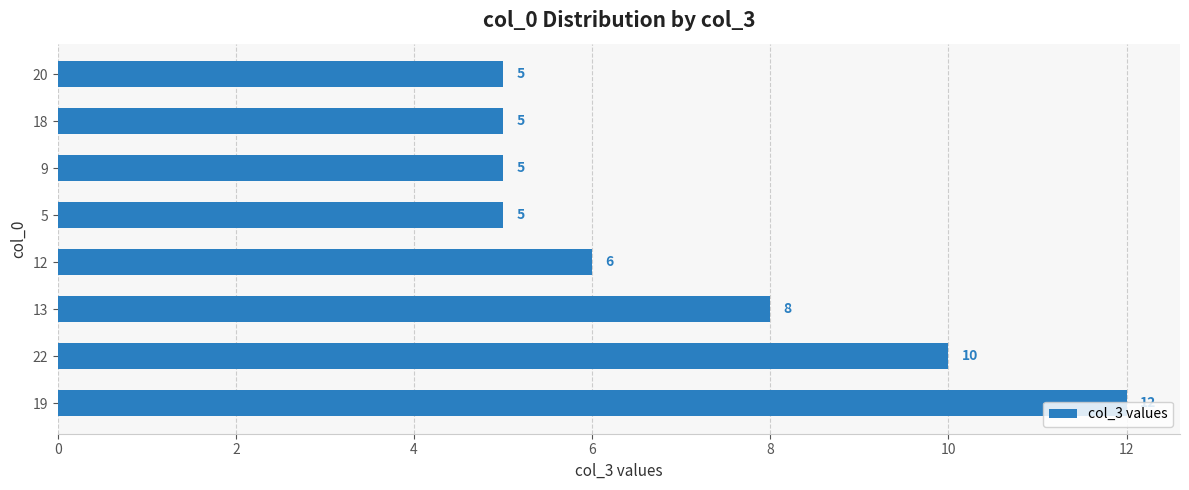

The chart shows a value of 5 at 20. True or false?

True